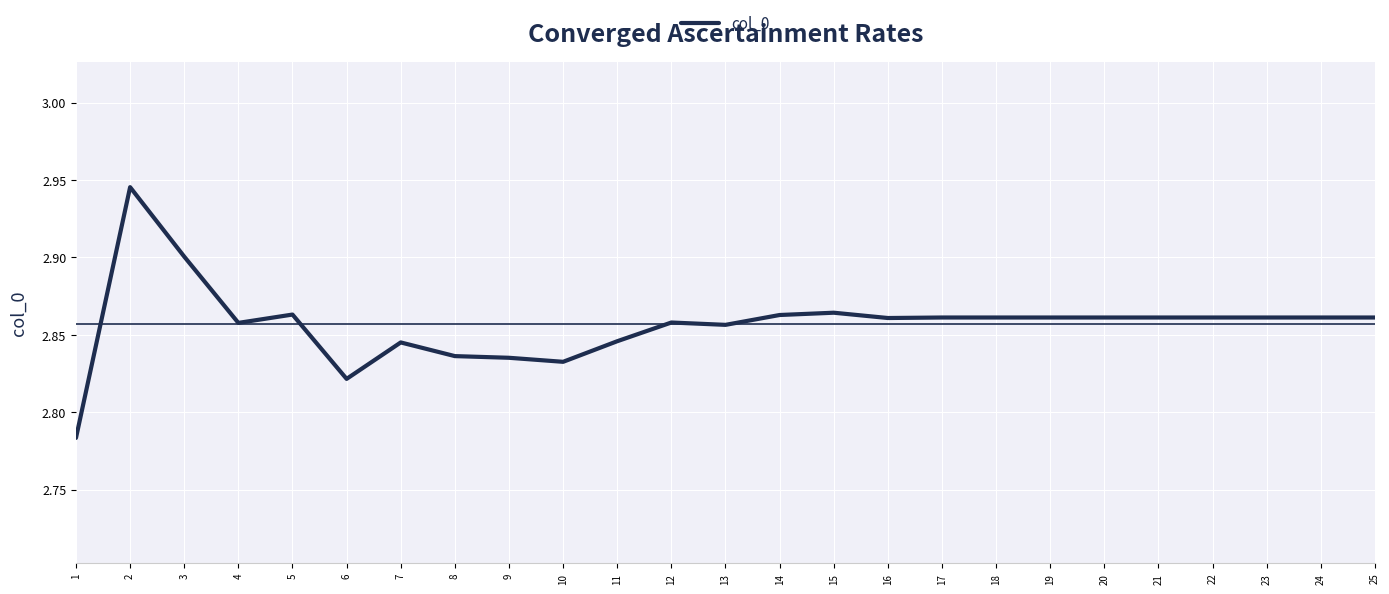

Which has a higher value, 1 or 23?

23